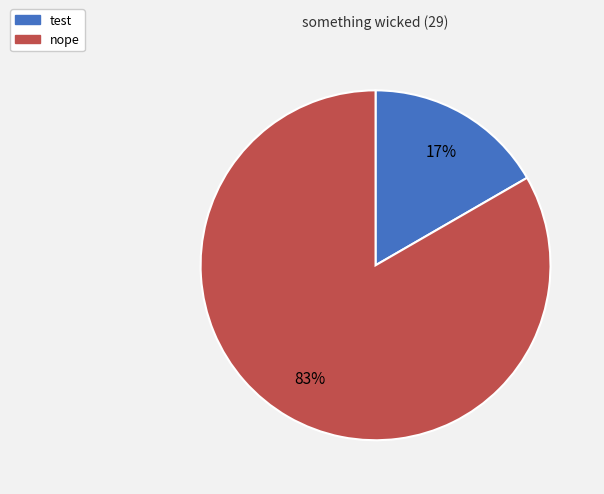

Rank the categories by value from highest to lowest.

nope, test